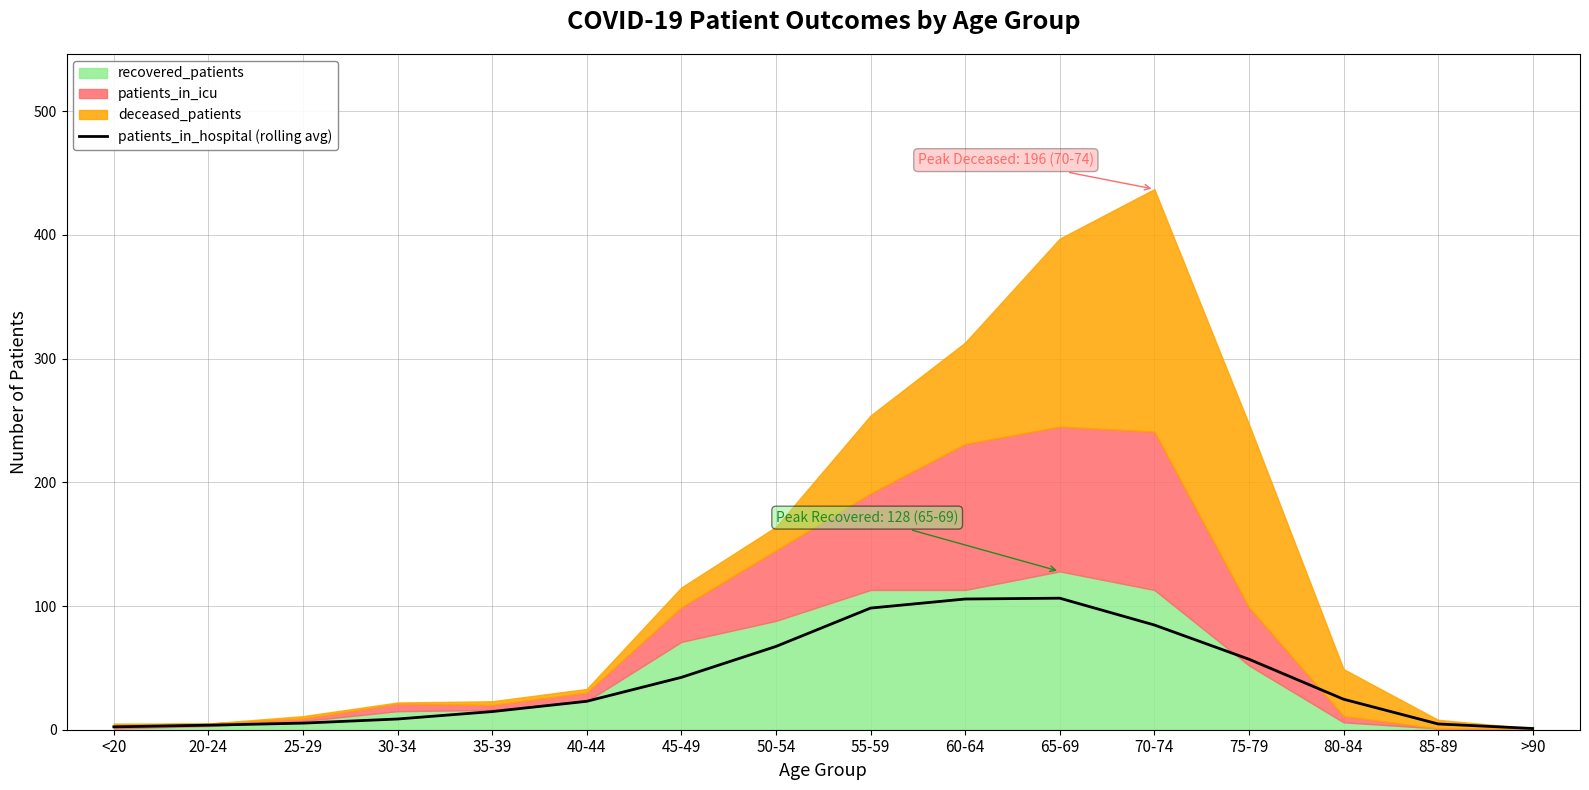

What is the value of the 3rd point from the left?

5.3